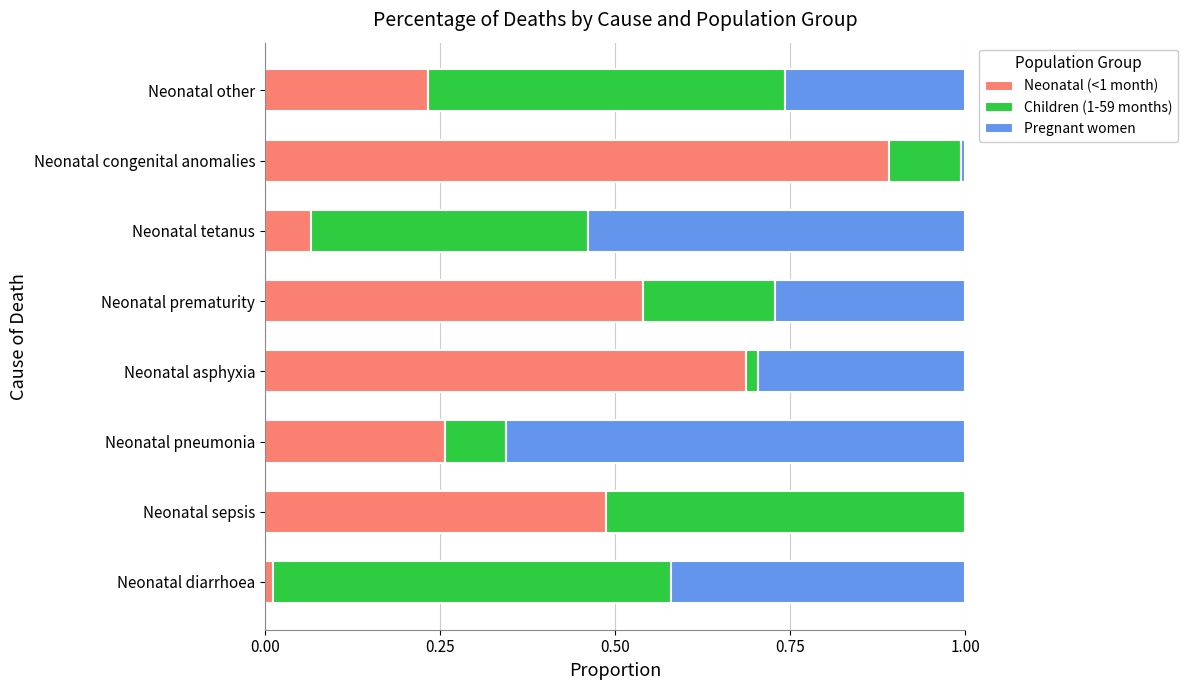

What is the sum of all Neonatal (<1 month) values?

3.2